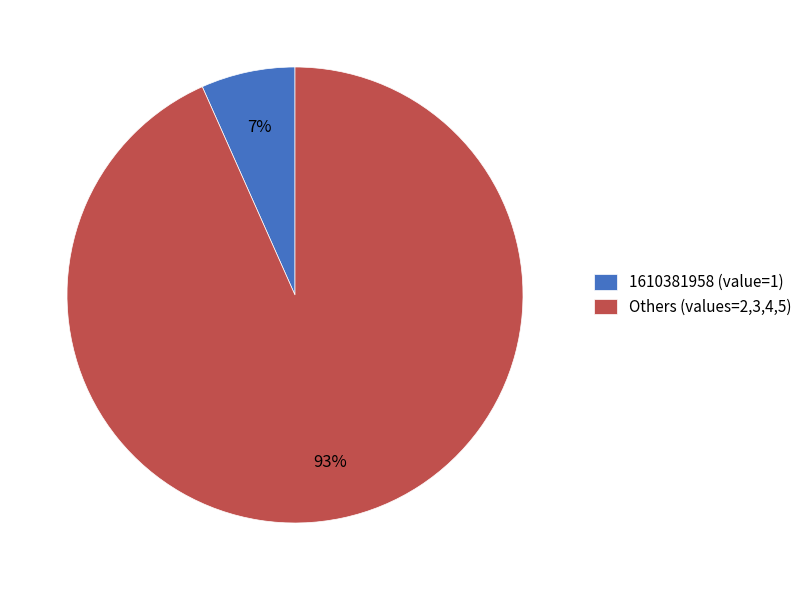

Is it true that Others (values=2,3,4,5) is 93% of the pie?

True